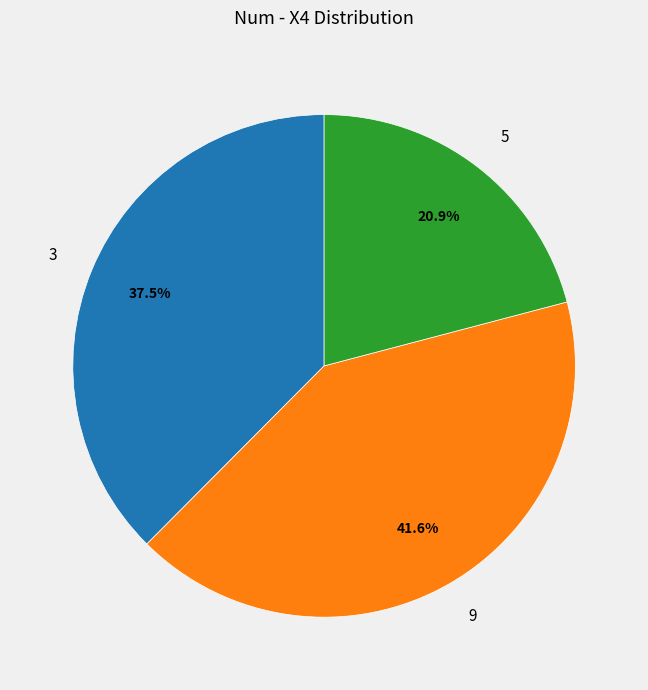

What percentage is the 9 slice, to the nearest percent?

42%